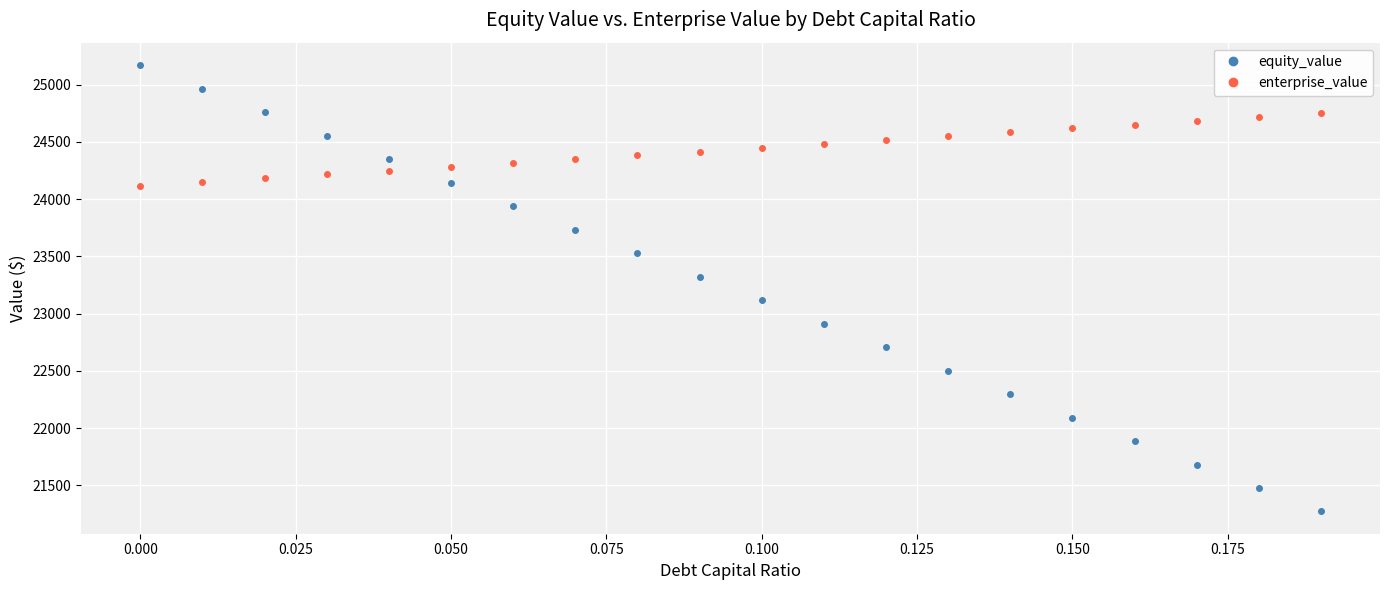

What is the value of the equity_value point at the 11th from the left?

23114.9